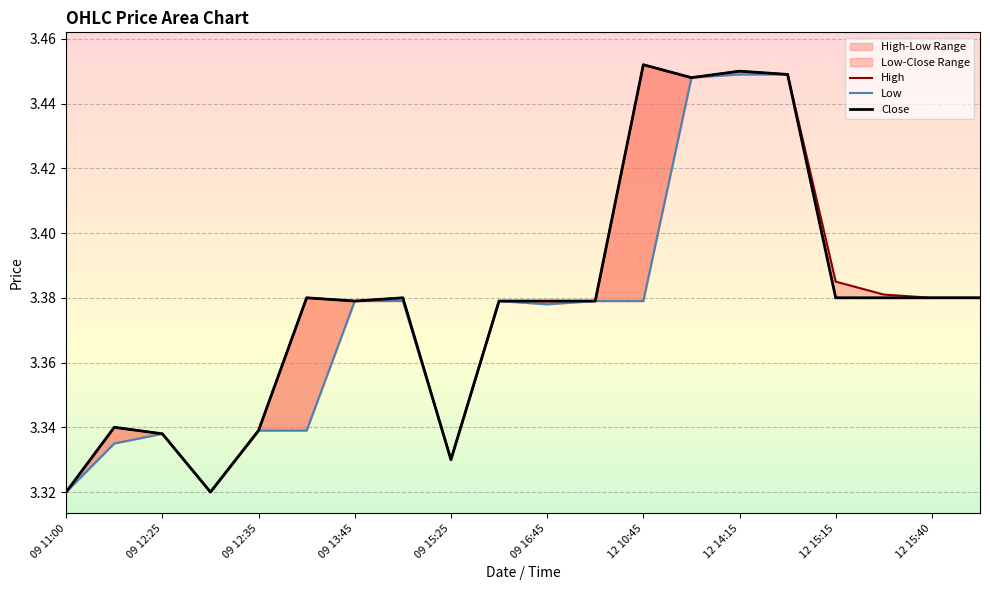

True or false: Low and High intersect in this chart.

False